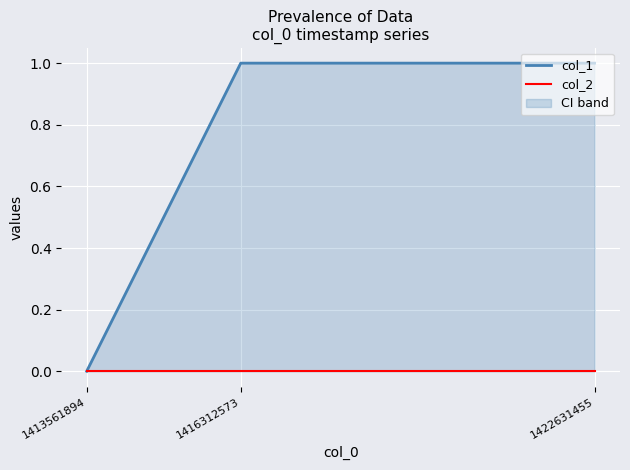

Which label corresponds to the smallest value in the chart?

1413561894